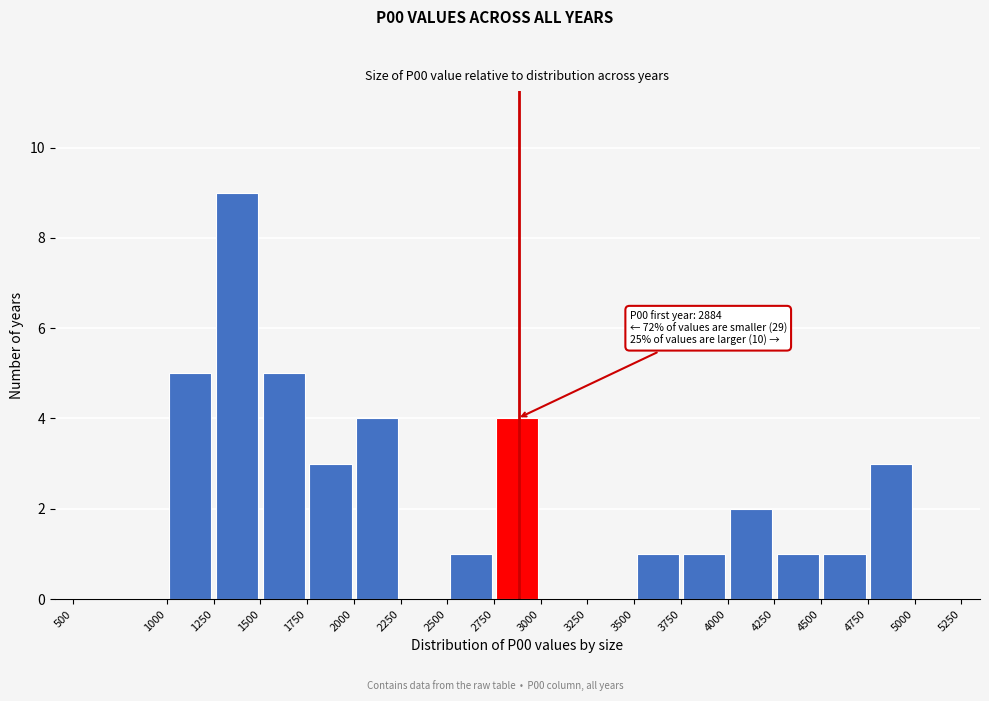

Over which range of the x-axis is the bar tallest?

1250 to 1500